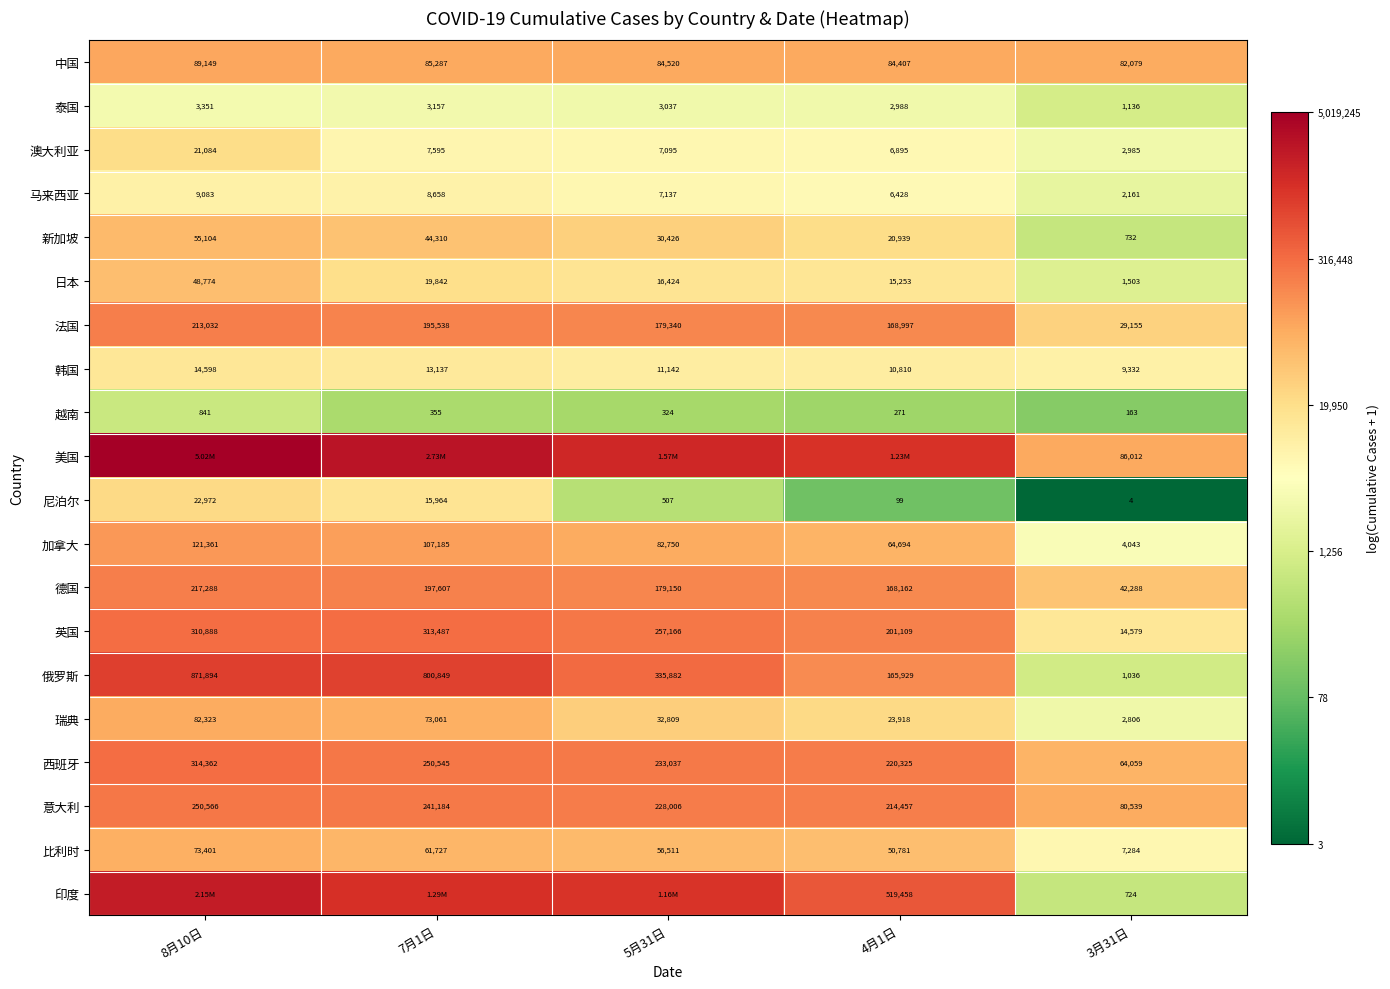

Is the value of 法国 at 4月1日 greater than the value of 日本 at 7月1日?

Yes